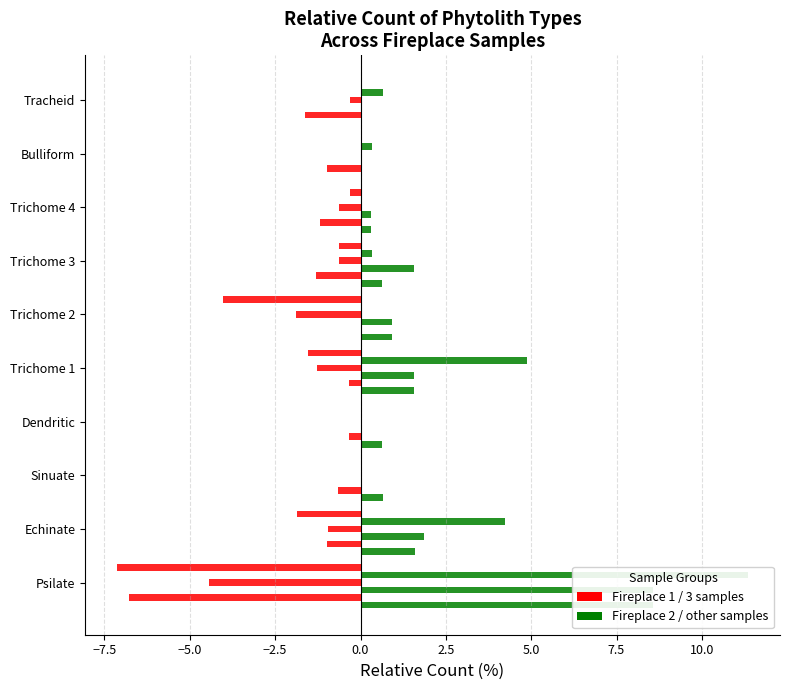

Are the bars grouped side by side (vs. stacked)?

Yes